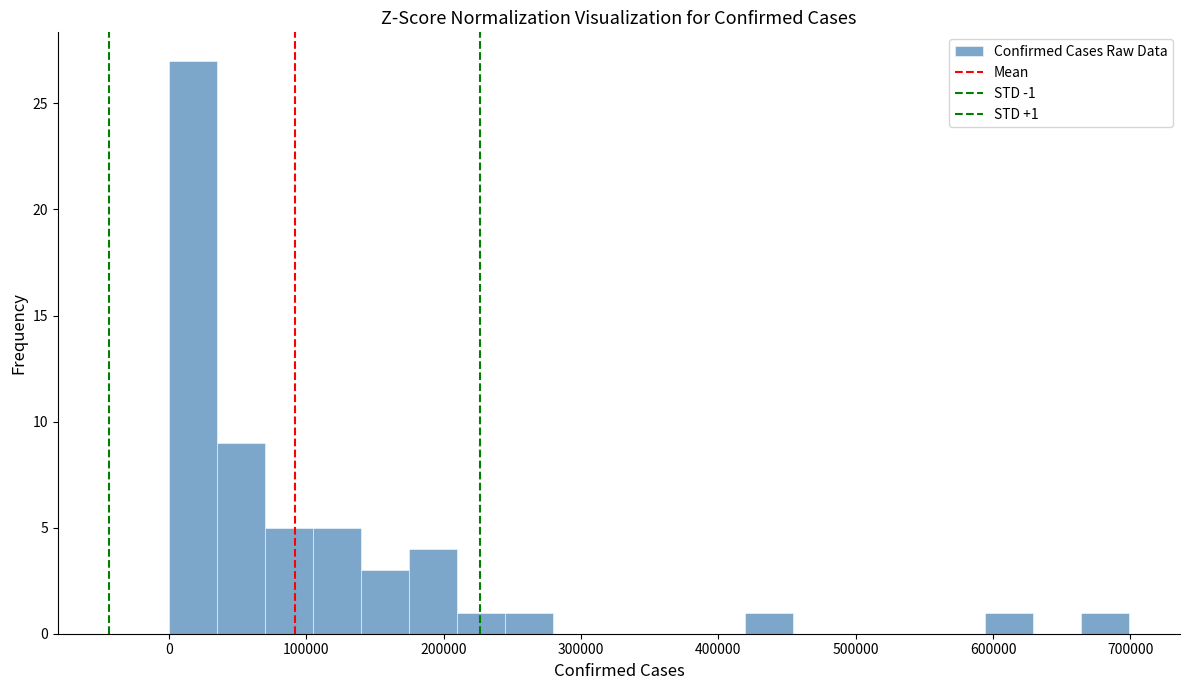

Read against the x-axis, roughly where is the centre of the tallest bar?

20000